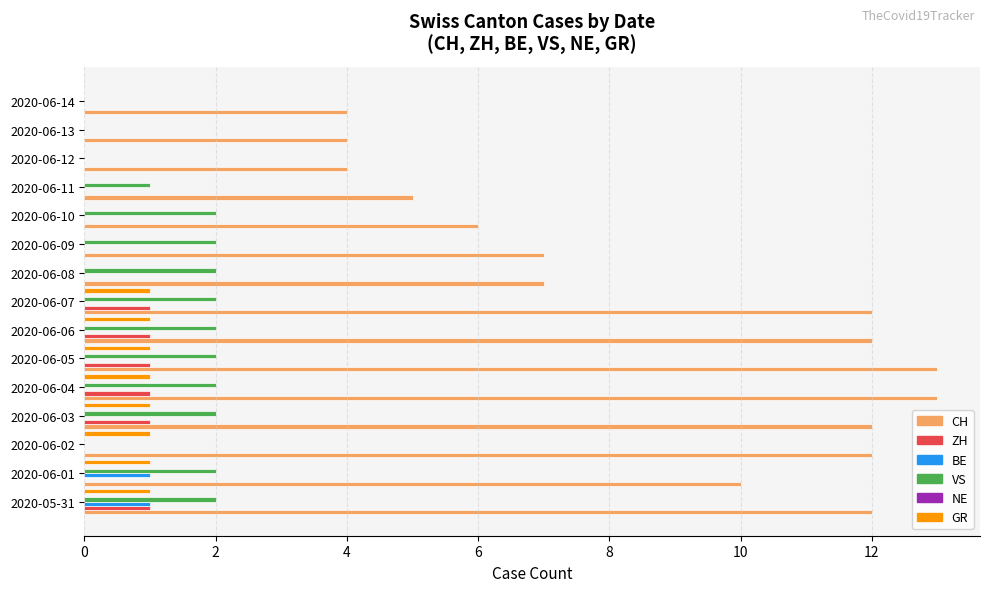

Is it true that BE equals 0 at 2020-06-14?

True